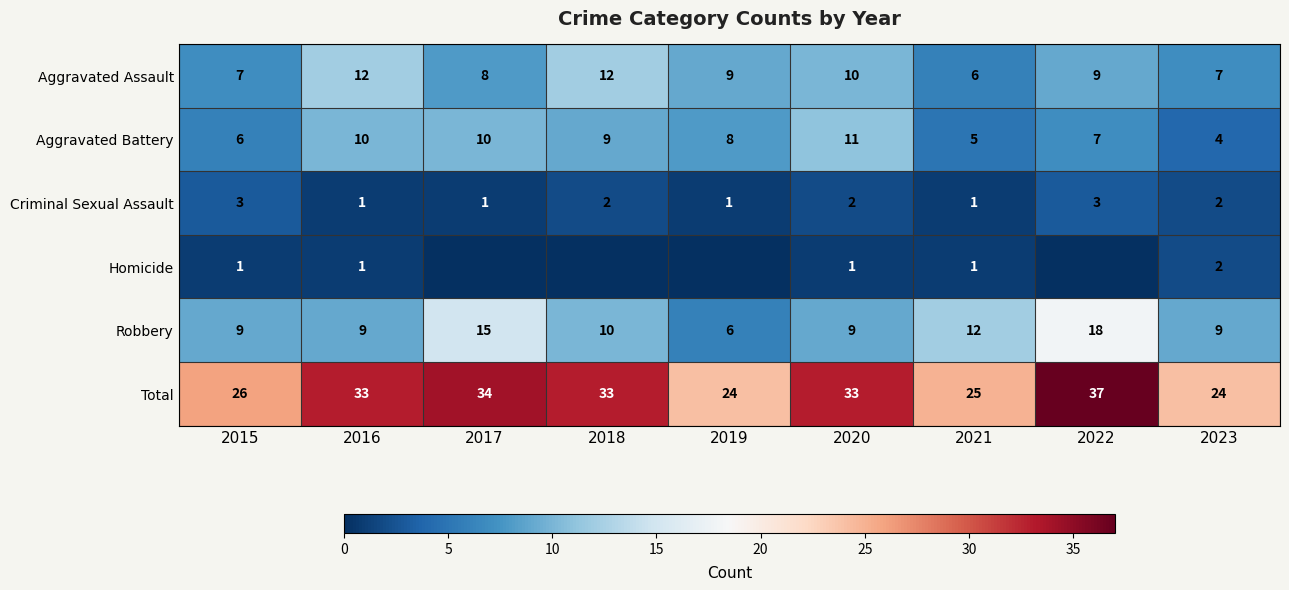

Is the value of Aggravated Assault at 2020 greater than the value of Aggravated Battery at 2019?

Yes